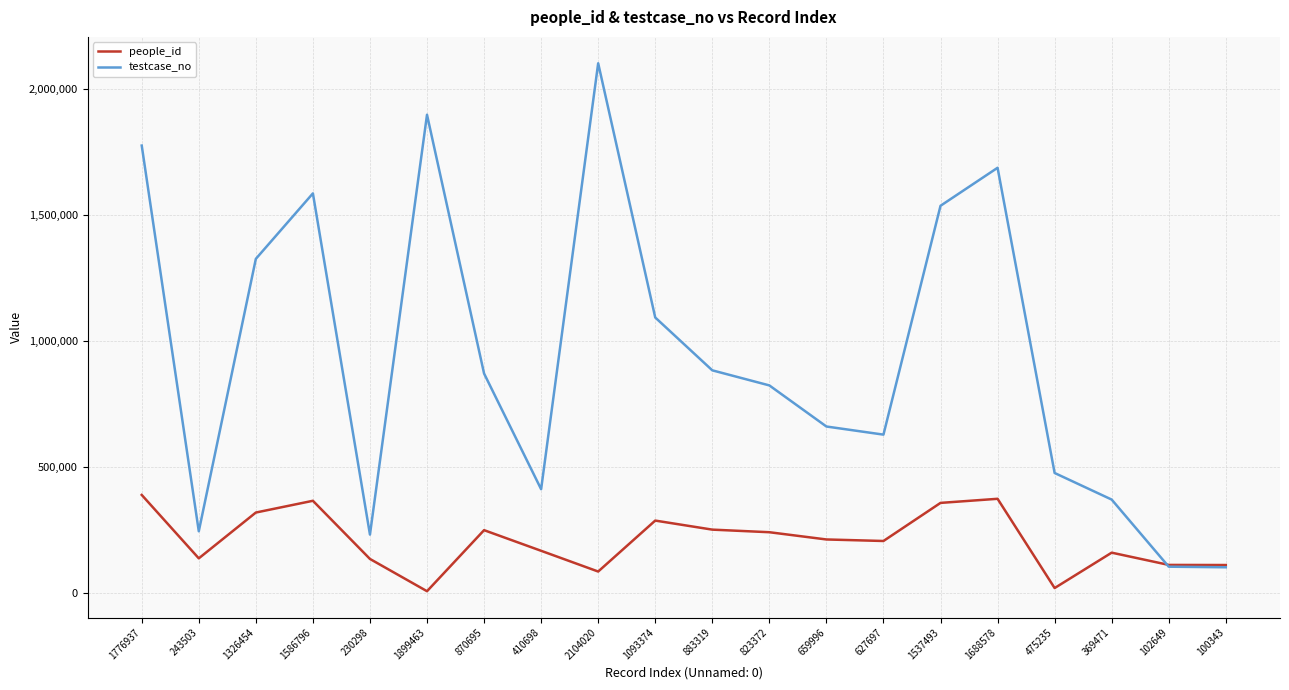

What is the highest value of the testcase_no series?

2104021